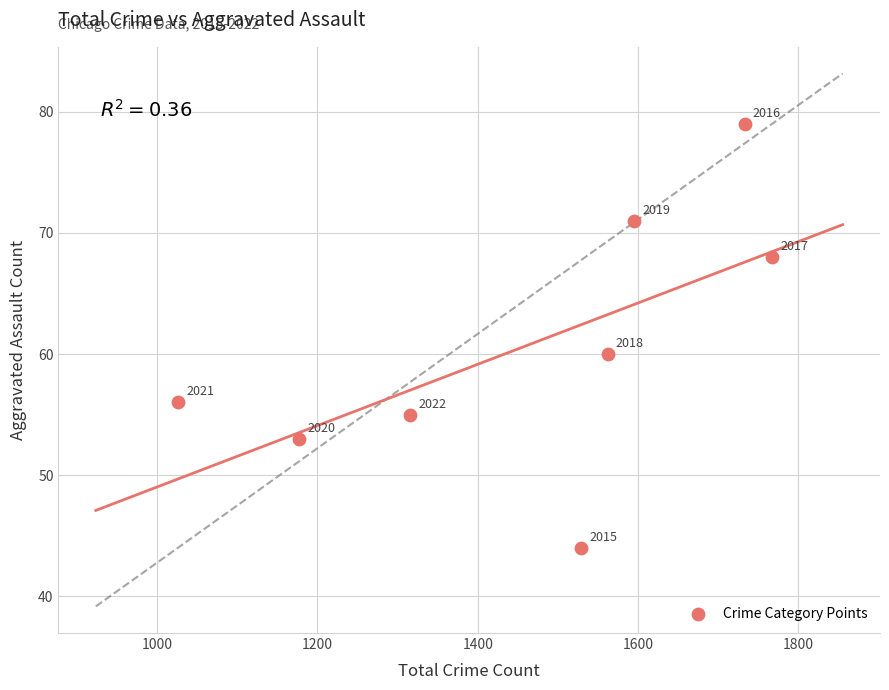

What Y value in the scatter plot is closest to 61?

60